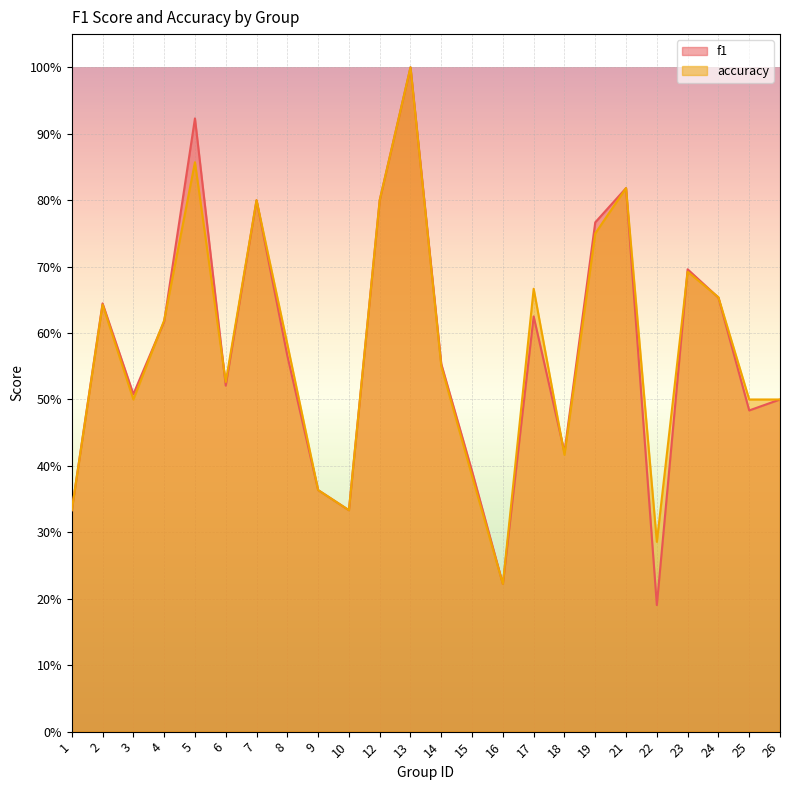

Reading left to right, transcribe all the data shown in this chart.

f1: 1=0.3	2=0.6	3=0.5	4=0.6	5=0.9	6=0.5	7=0.8	8=0.6	9=0.4	10=0.3	12=0.8	13=1.0	14=0.6	15=0.4	16=0.2	17=0.6	18=0.4	19=0.8	21=0.8	22=0.2	23=0.7	24=0.7	25=0.5	26=0.5
accuracy: 1=0.3	2=0.6	3=0.5	4=0.6	5=0.9	6=0.5	7=0.8	8=0.6	9=0.4	10=0.3	12=0.8	13=1.0	14=0.6	15=0.4	16=0.2	17=0.7	18=0.4	19=0.8	21=0.8	22=0.3	23=0.7	24=0.7	25=0.5	26=0.5